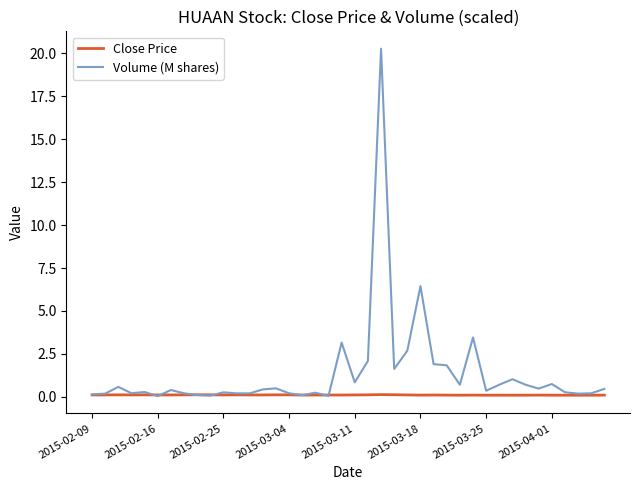

What is the greatest value displayed?

20.3